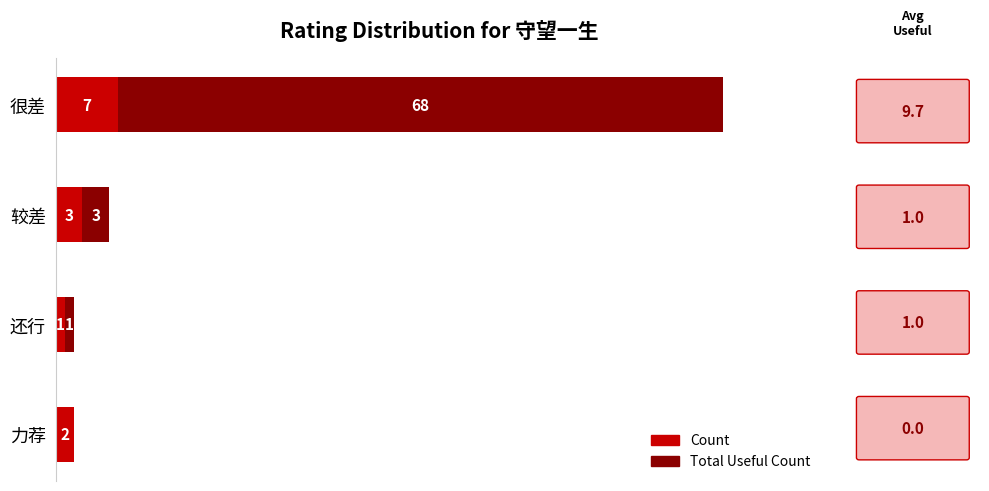

At which category is the sum across all series the highest?

很差